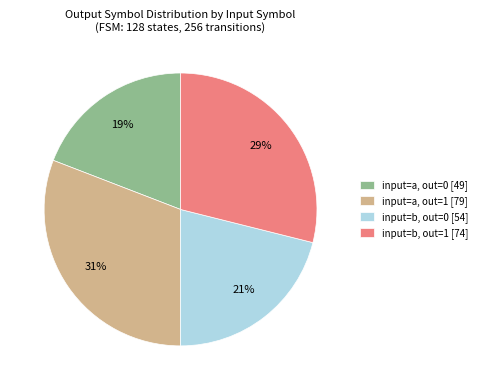

Which slice is the smallest?

input=a, out=0 [49]